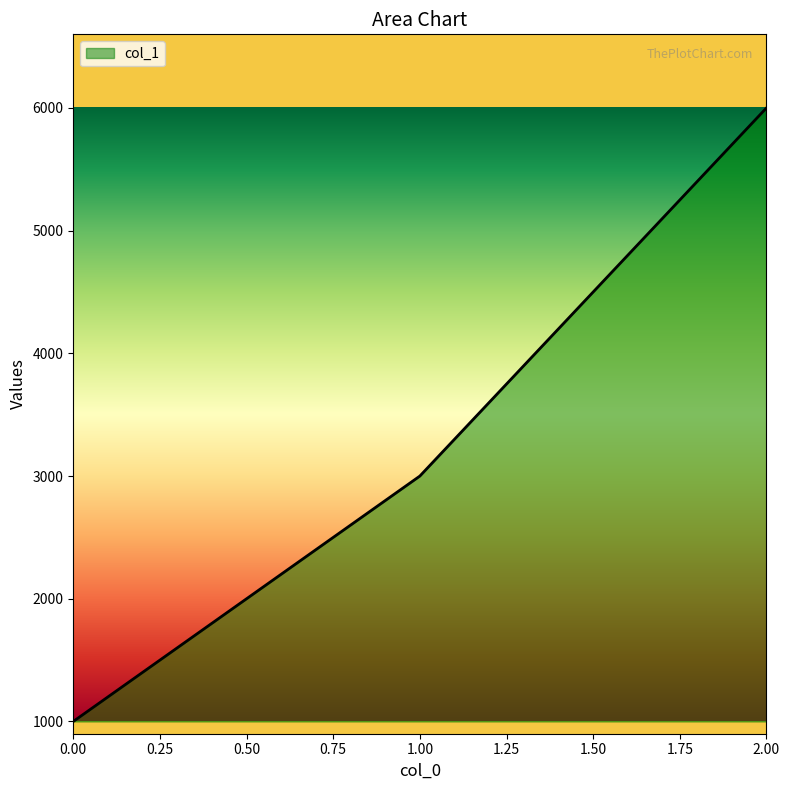

At which label is the value closest to 3500?

1.00